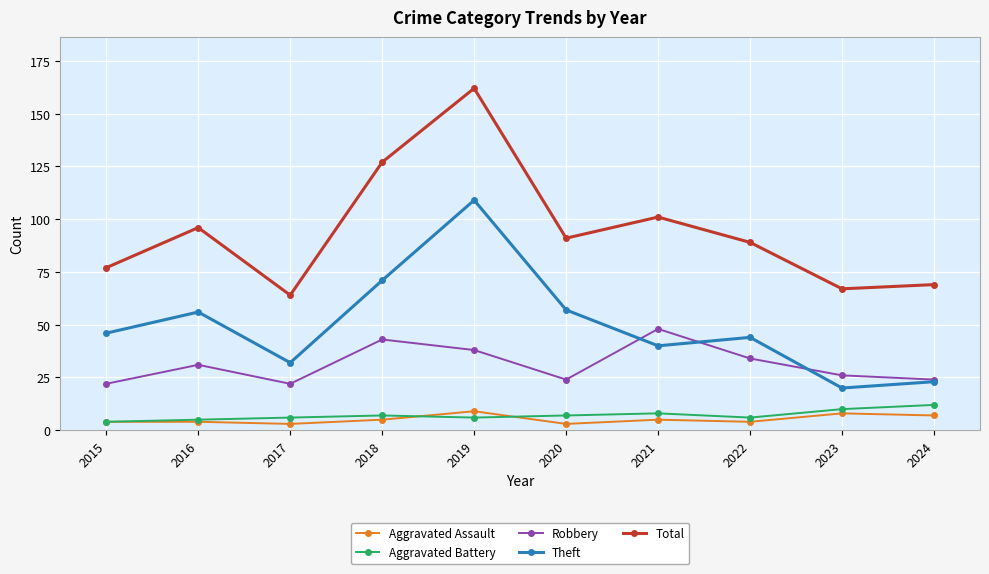

What is the total value across all series at 2015?

153